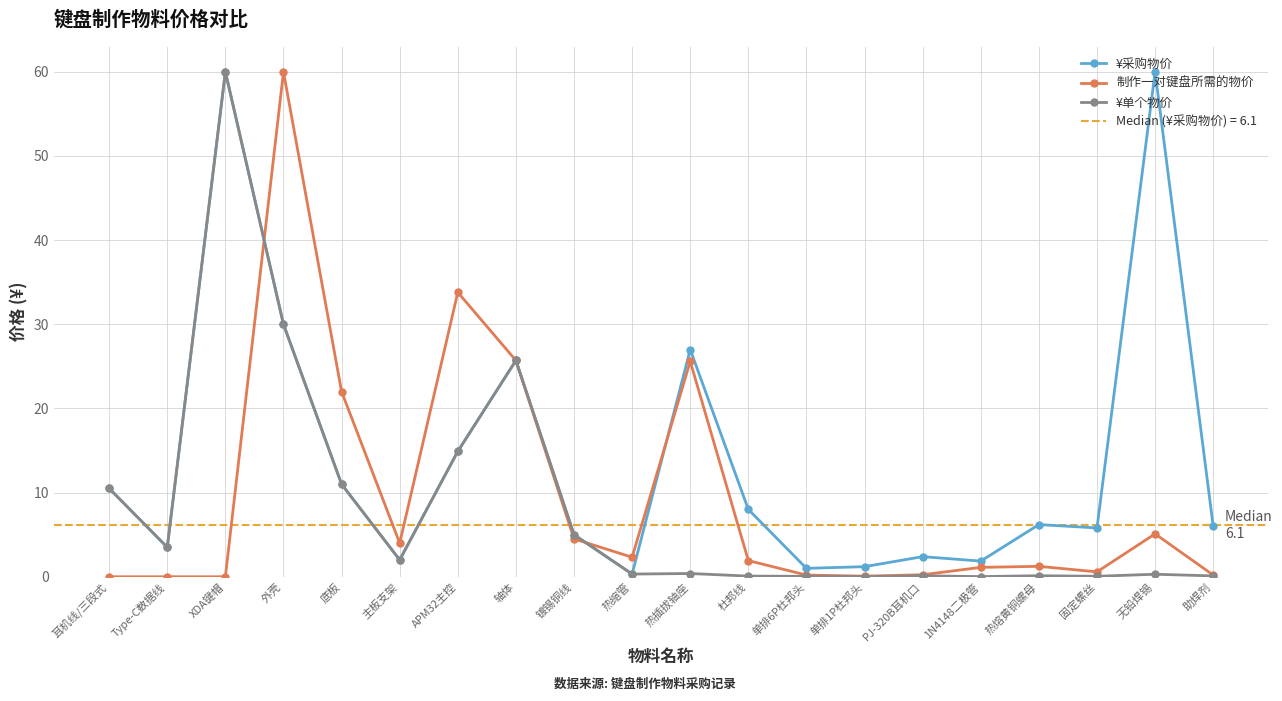

At which label does 制作一对键盘所需的物价 first exceed 1?

外壳